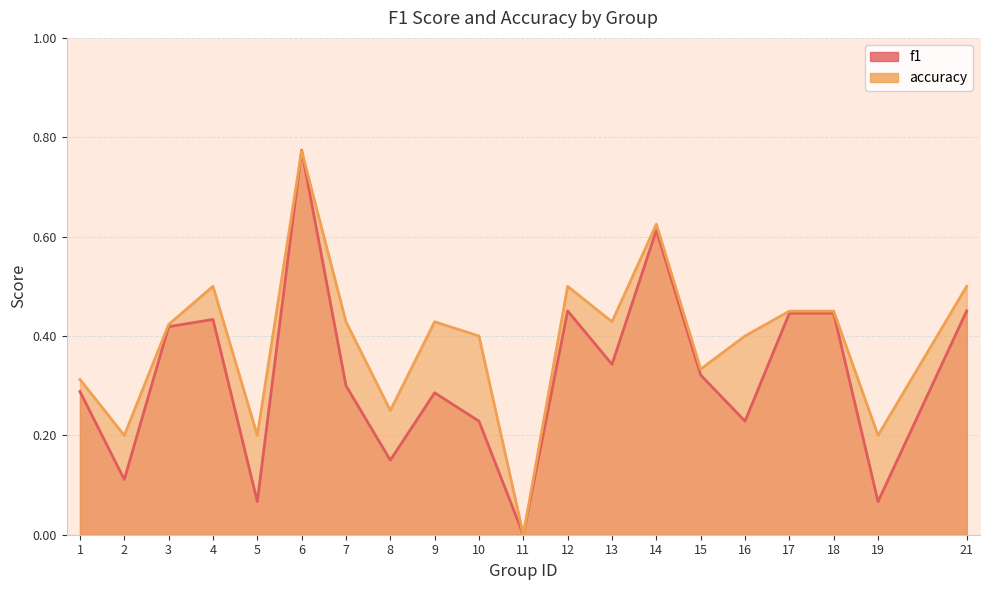

What is the maximum value for accuracy?

0.8